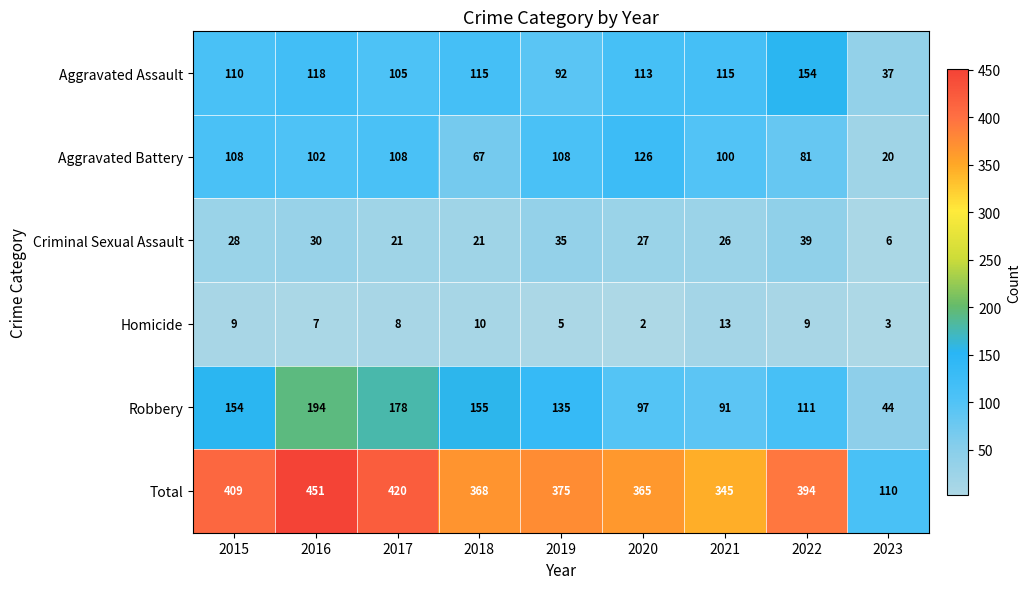

What is the difference between the maximum and minimum values in the Robbery series?

150